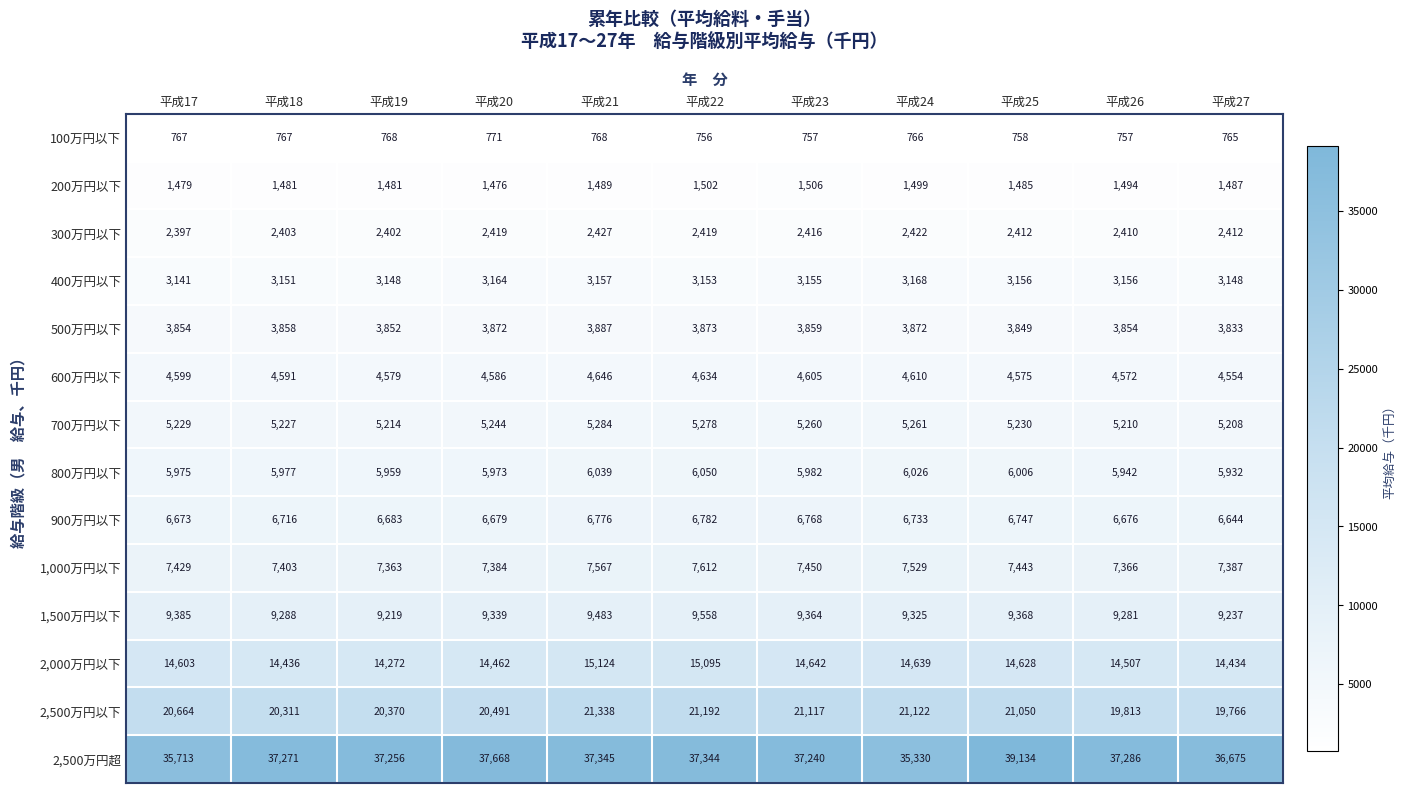

Which series has the largest range (max minus min)?

2,500万円超